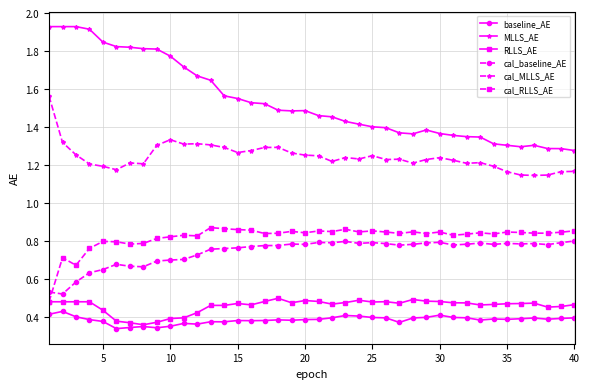

How many cal_MLLS_AE values are between 1 and 2?

40